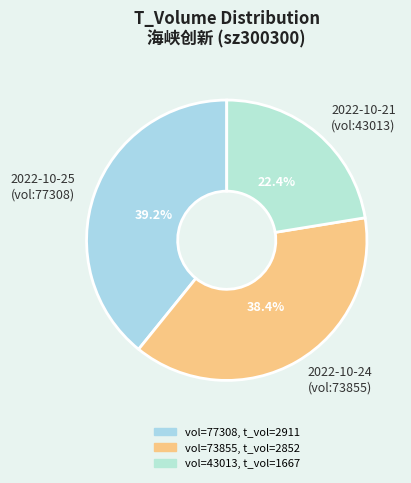

Count the number of slices in the pie.

3